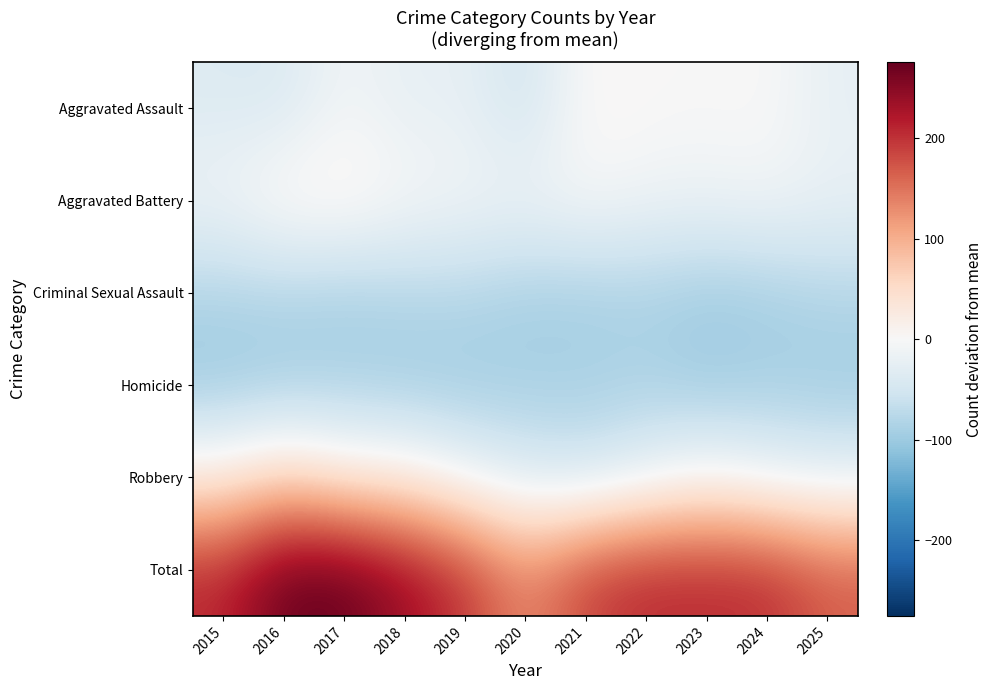

Which series has the largest total across all categories?

Total